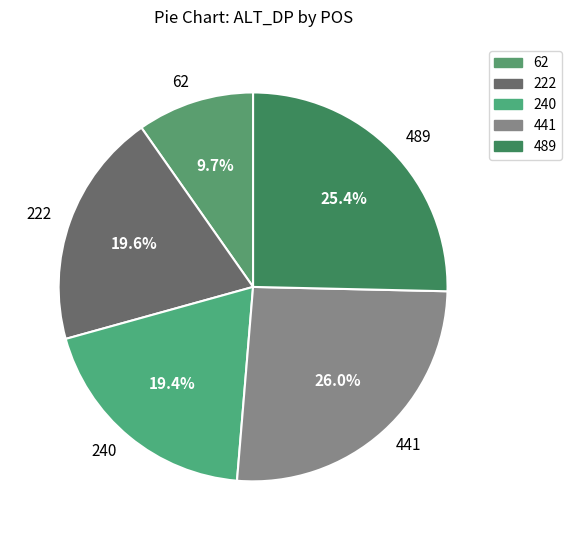

Which has a higher value, 62 or 222?

222